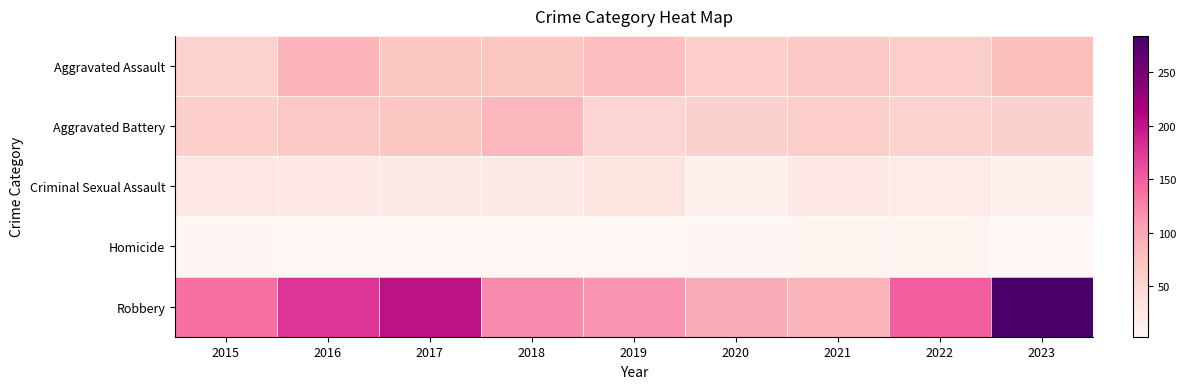

How many series are shown in this chart?

5